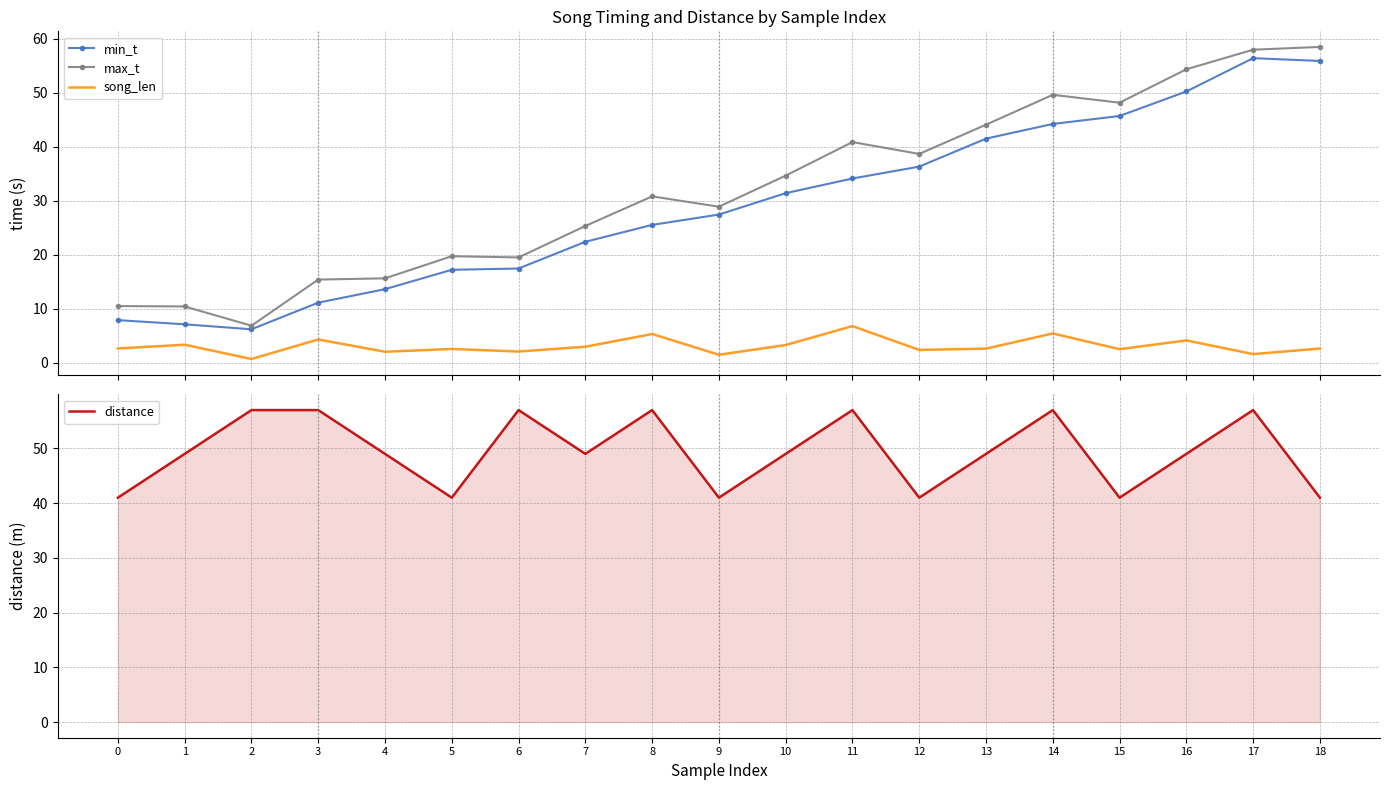

Where is the first local maximum for distance?

6